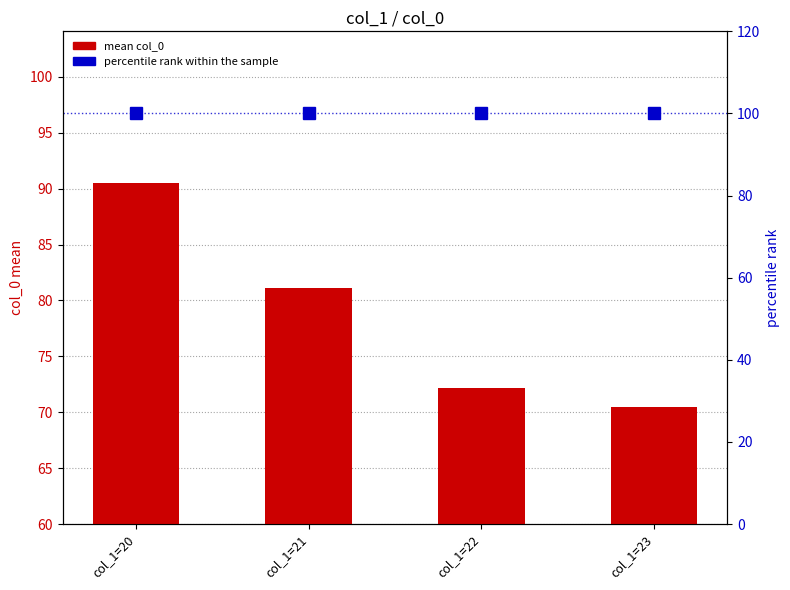

At which category is the sum across all series the highest?

col_1=20